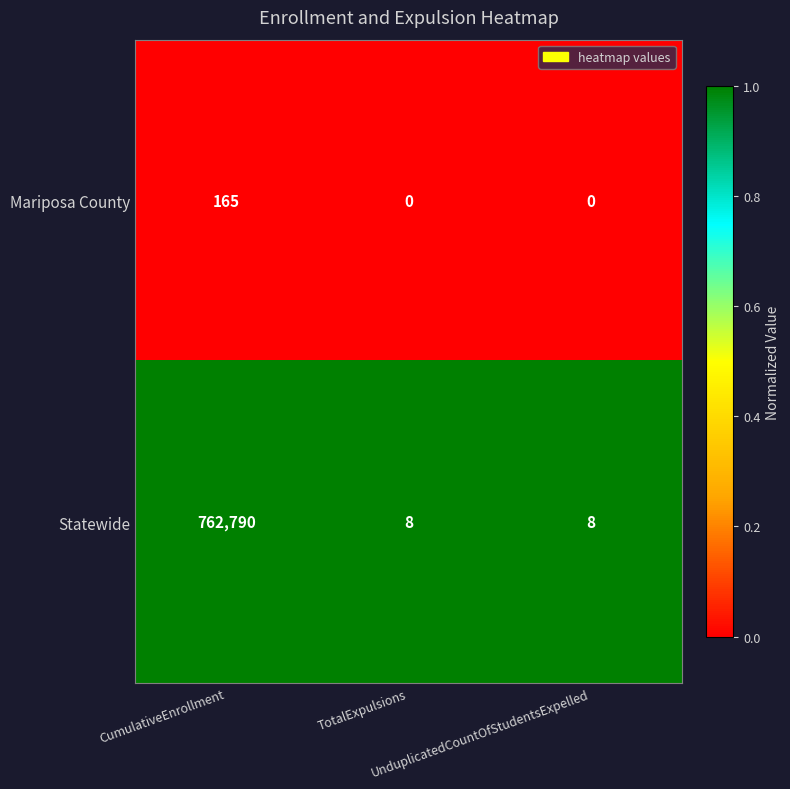

List the series in order of their peak value, highest first.

Statewide, Mariposa County